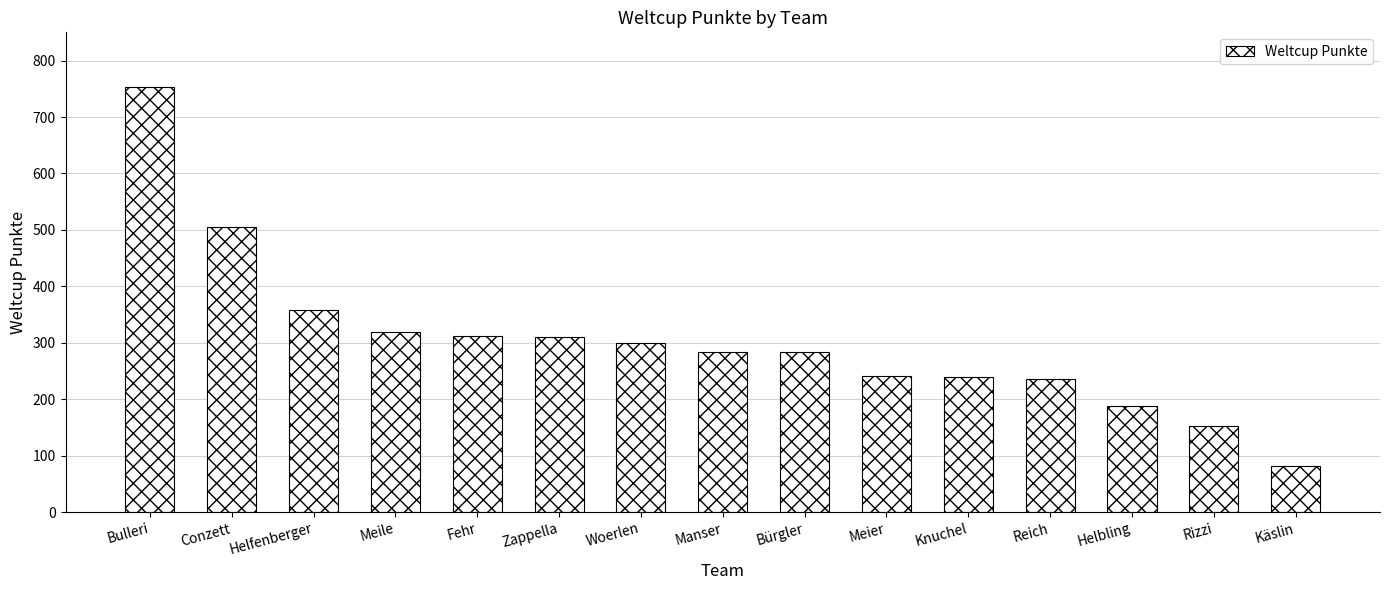

At which label is the value closest to 417?

Helfenberger